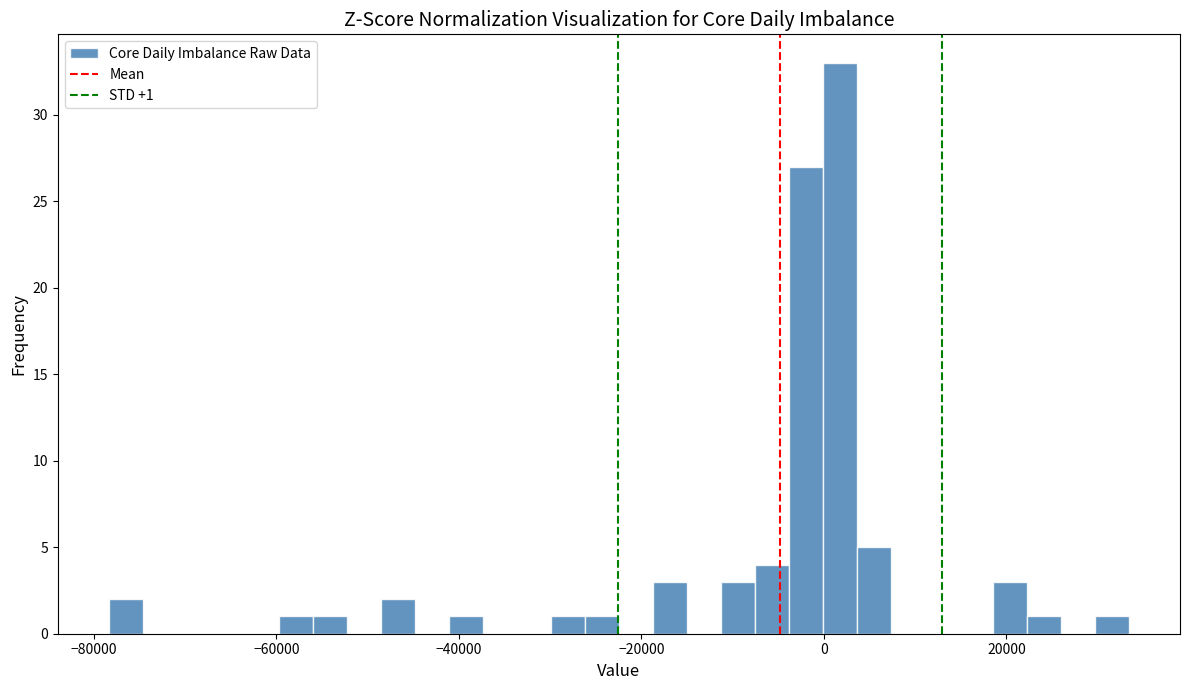

Around what value on the x-axis is the tallest bar? Give the approximate position of its centre, as read against the axis.

2000